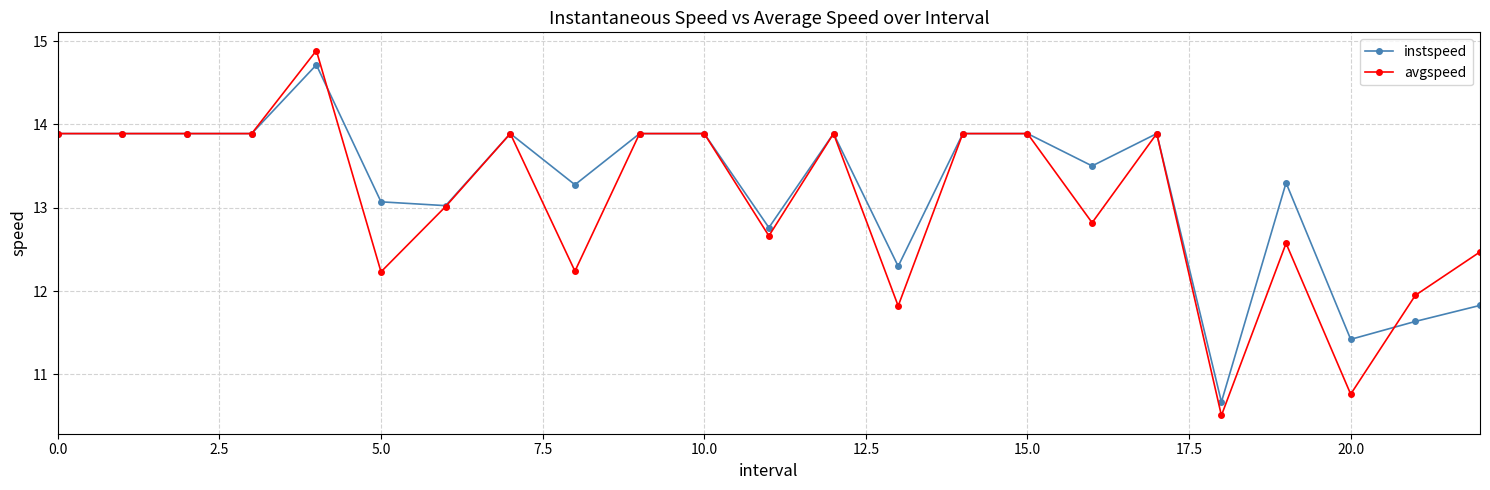

True or false: instspeed and avgspeed cross at least once.

True